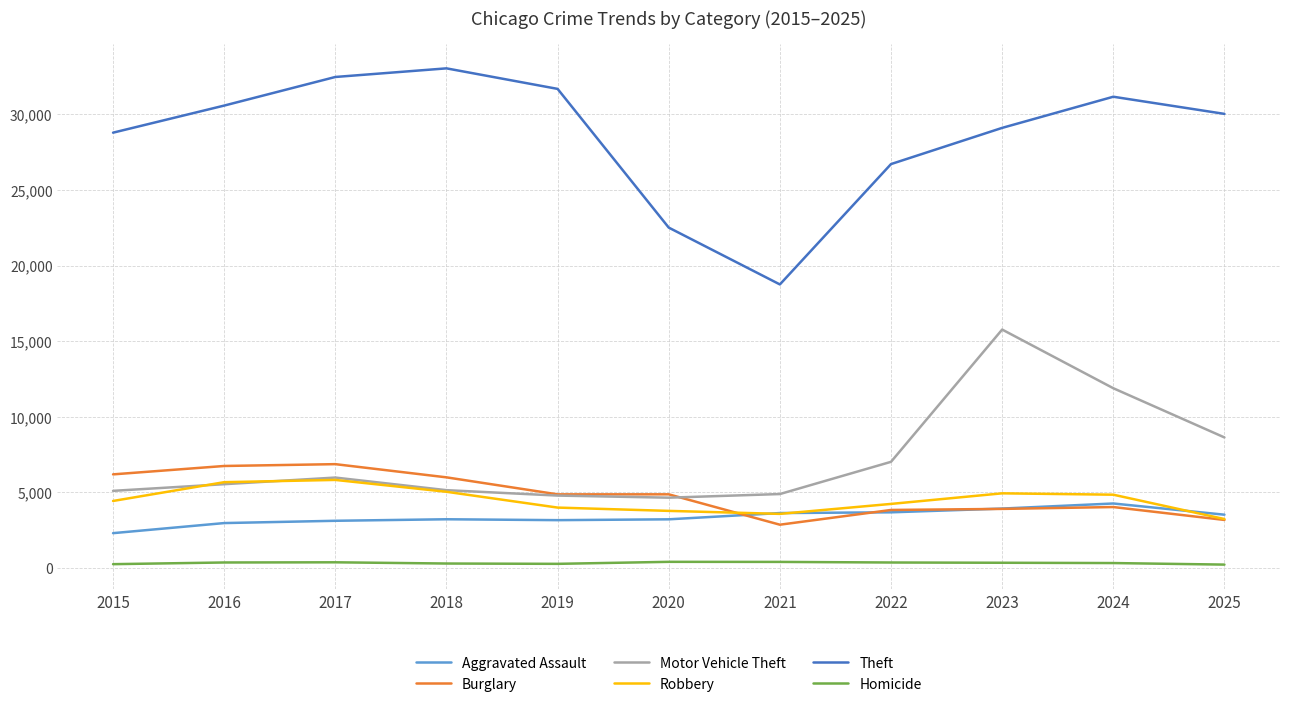

How many lines are shown in the chart?

6